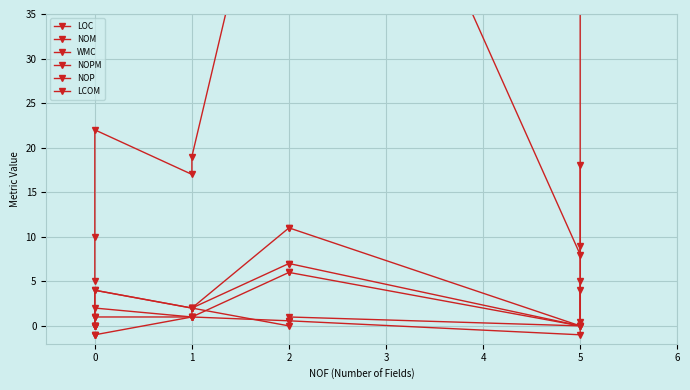

Which series changed the most between 0 and 1?

LOC